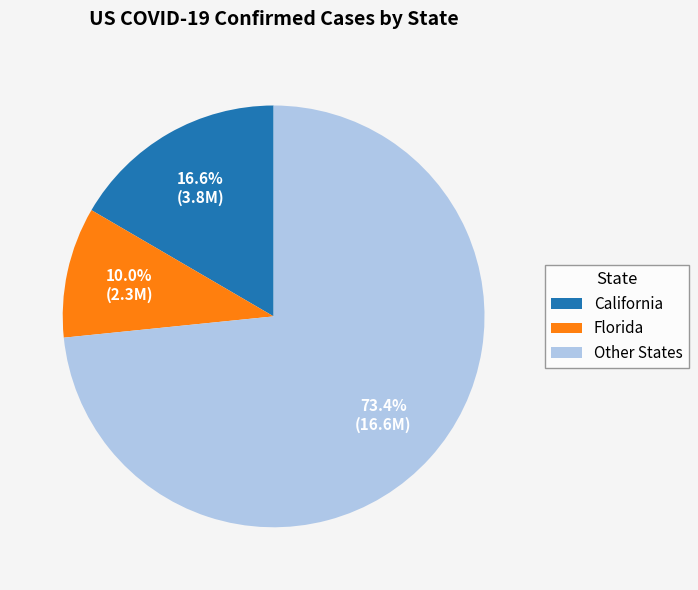

Rank the categories by value from highest to lowest.

Other States, California, Florida